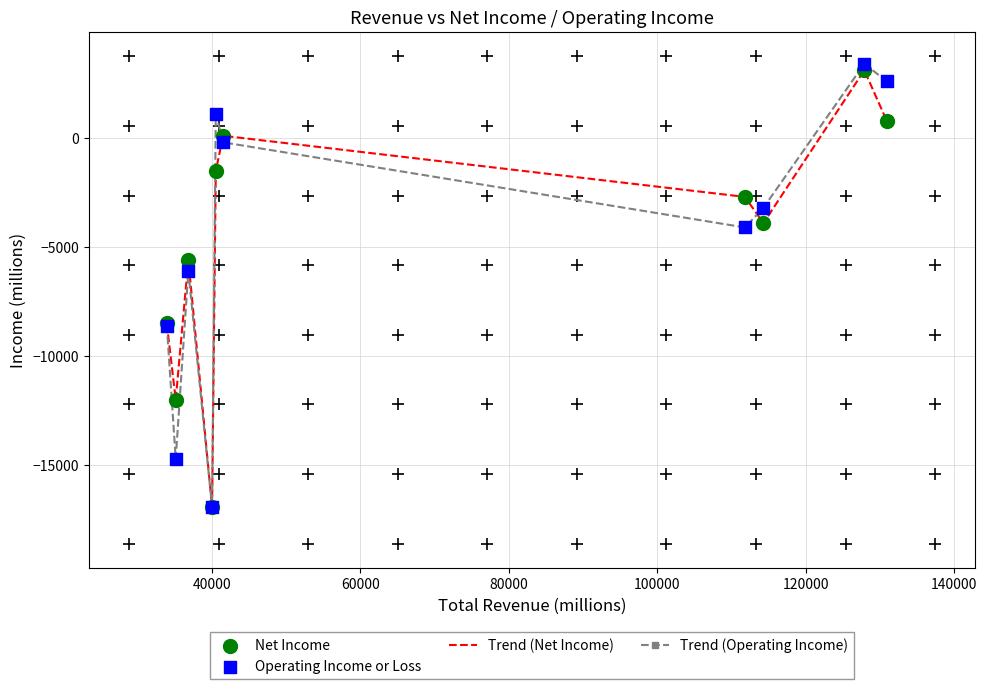

Which series has the largest range (max minus min)?

Trend (Operating Income)